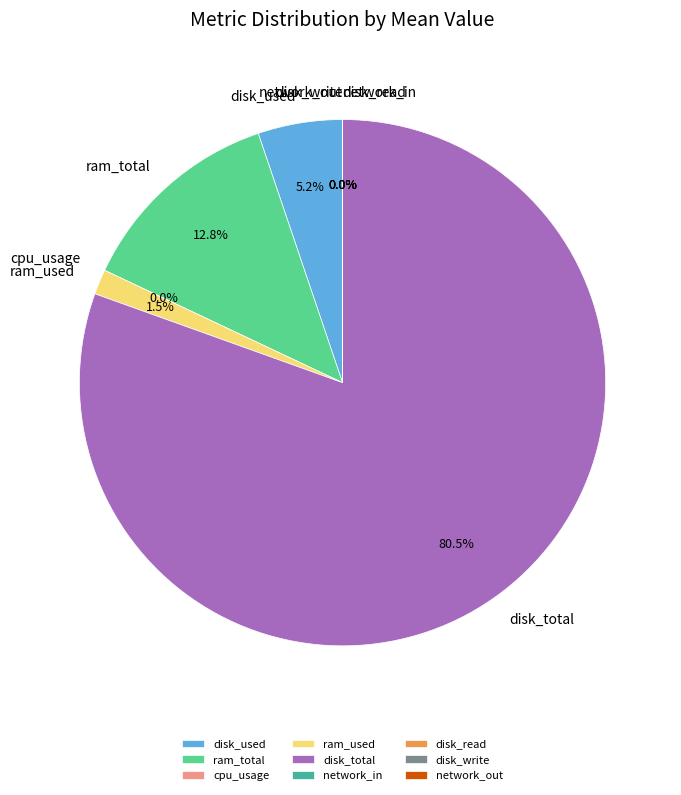

The network_in slice represents 0% of the pie. True or false?

True